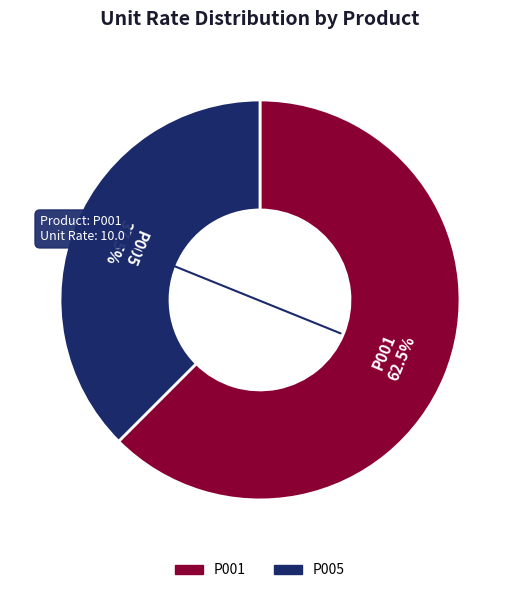

Do P001 and P005 together represent more than half of the pie?

Yes